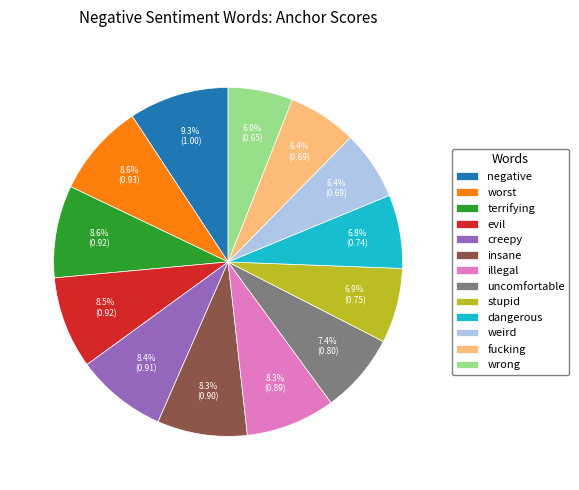

What percentage is NOT represented by insane?

91.7%